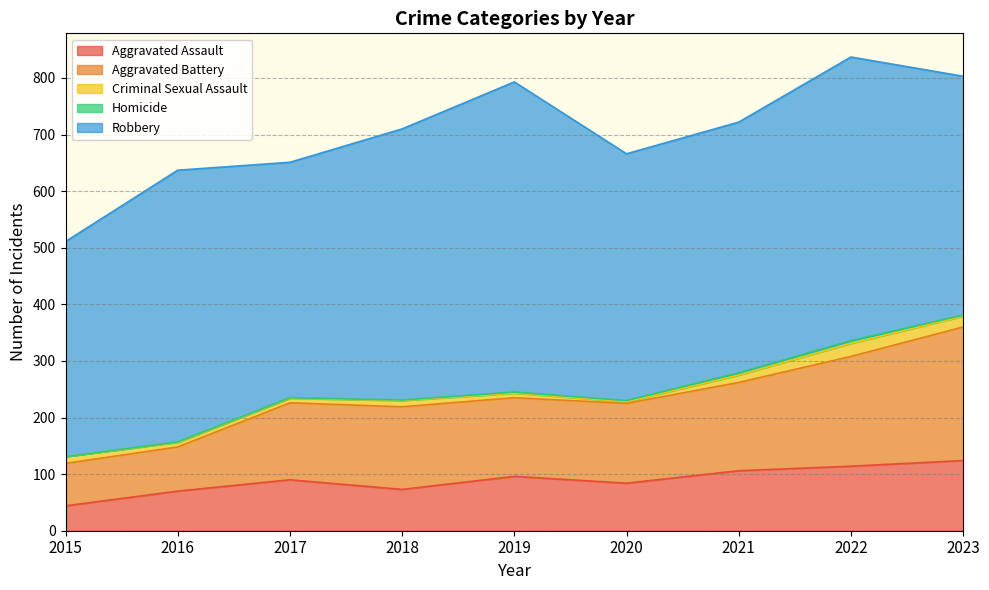

What is the difference between the Criminal Sexual Assault values at 2016 and 2022?

15